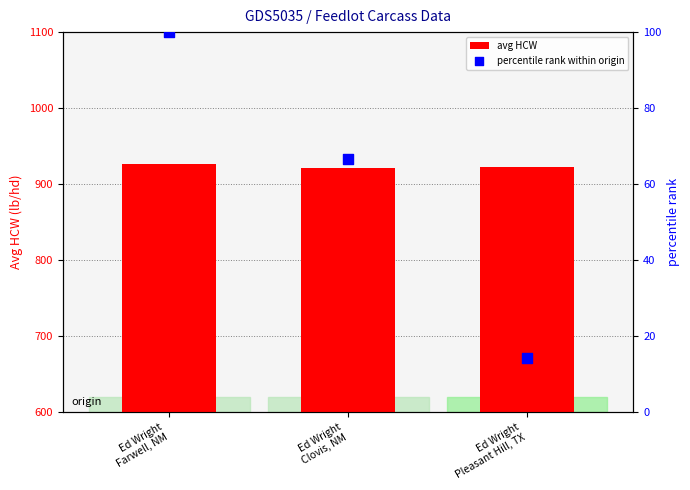

Which series has the widest spread of Y values?

percentile rank within origin